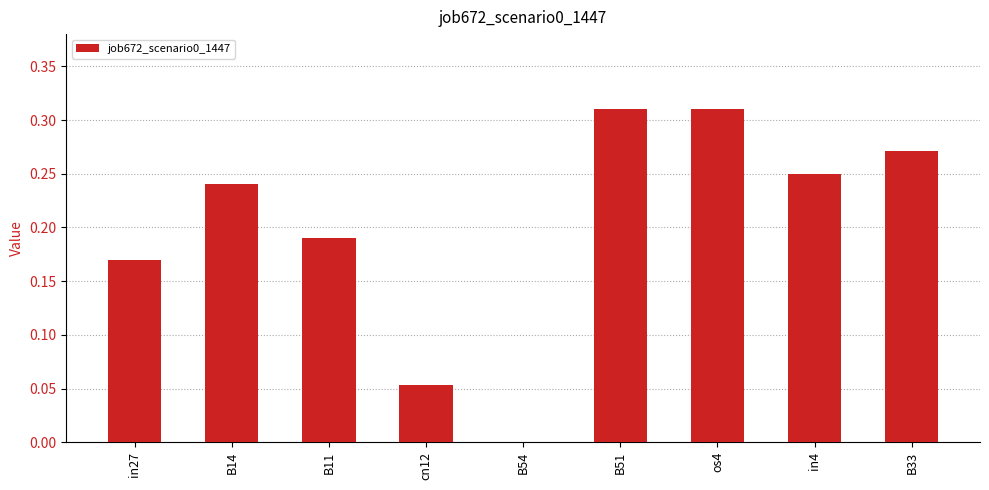

What is the sum of all values?

1.8